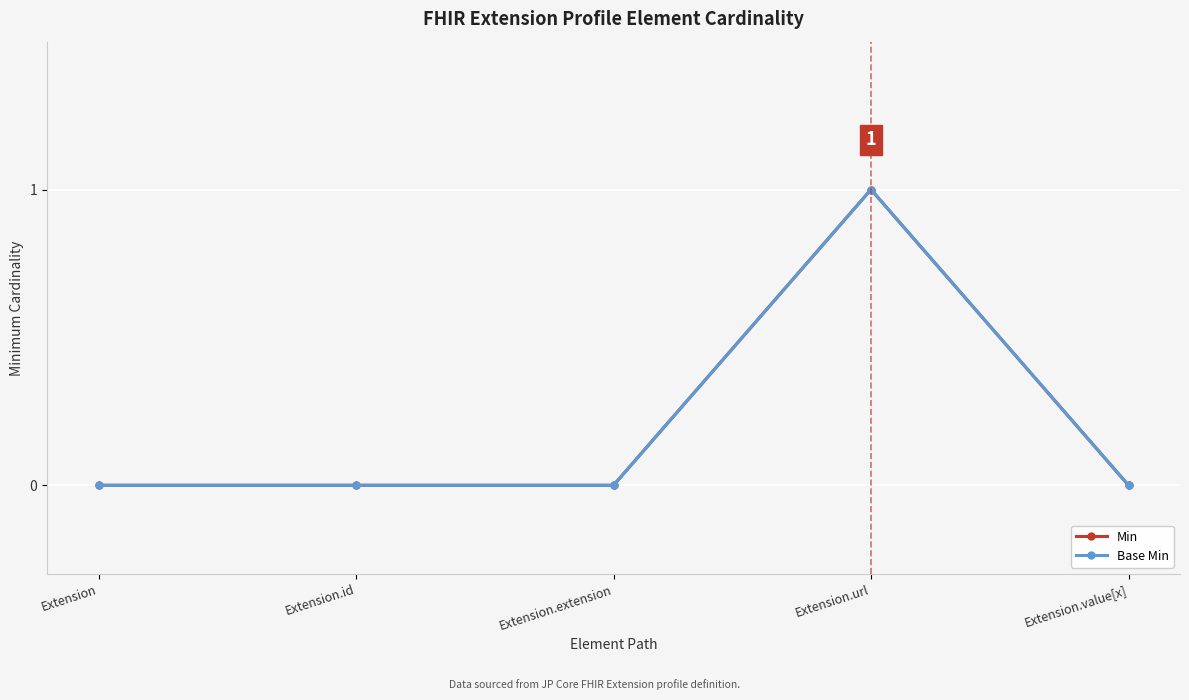

The value of Base Min at Extension.url is 1. True or false?

True